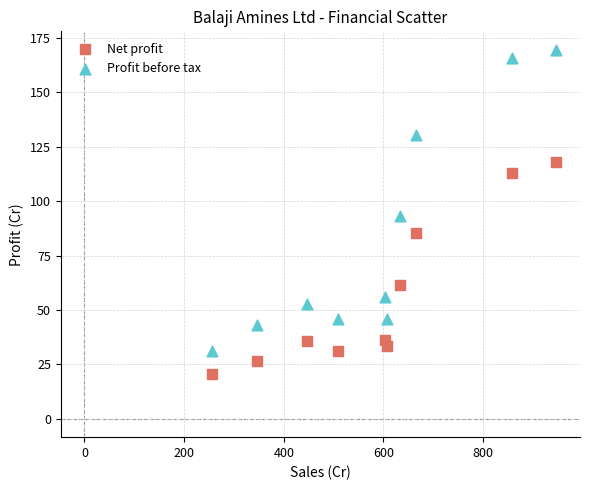

Which series has the largest Y range (max minus min)?

Profit before tax